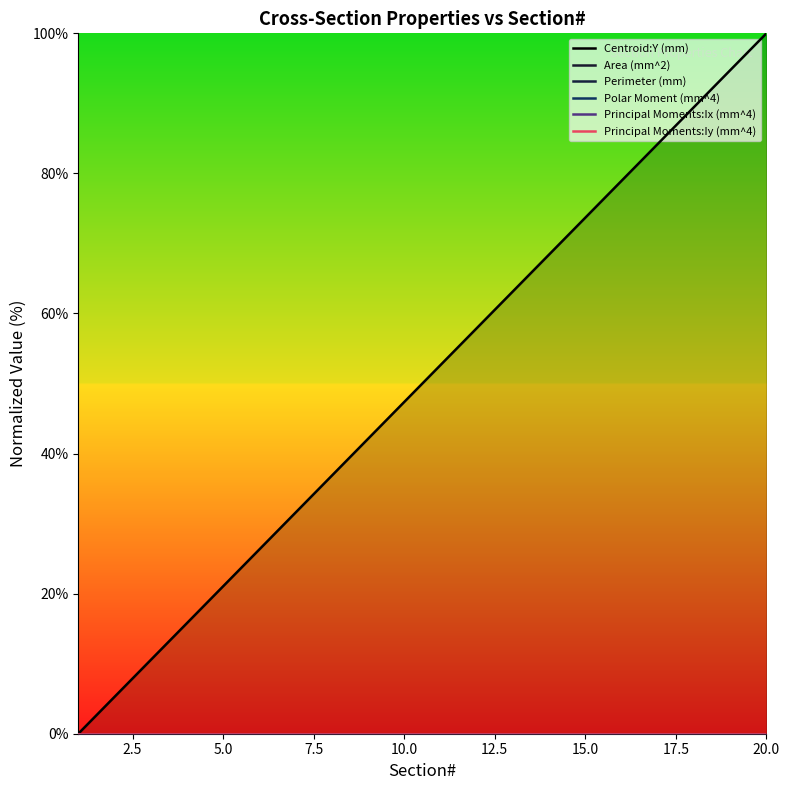

Reading left to right, extract all data points from this chart.

Centroid:Y (mm): 0.0	5.3	10.5	15.8	21.1	26.3	31.6	36.8	42.1	47.4	52.6	57.9	63.2	68.4	73.7	78.9	84.2	89.5	94.7	100.0
Area (mm^2): 0.0	0.0	0.0	0.0	0.0	0.0	0.0	0.0	0.0	0.0	0.0	0.0	0.0	0.0	0.0	0.0	0.0	0.0	0.0	0.0
Perimeter (mm): 0.0	0.0	0.0	0.0	0.0	0.0	0.0	0.0	0.0	0.0	0.0	0.0	0.0	0.0	0.0	0.0	0.0	0.0	0.0	0.0
Polar Moment (mm^4): 0.0	0.0	0.0	0.0	0.0	0.0	0.0	0.0	0.0	0.0	0.0	0.0	0.0	0.0	0.0	0.0	0.0	0.0	0.0	0.0
Principal Moments:Ix (mm^4): 0.0	0.0	0.0	0.0	0.0	0.0	0.0	0.0	0.0	0.0	0.0	0.0	0.0	0.0	0.0	0.0	0.0	0.0	0.0	0.0
Principal Moments:Iy (mm^4): 0.0	0.0	0.0	0.0	0.0	0.0	0.0	0.0	0.0	0.0	0.0	0.0	0.0	0.0	0.0	0.0	0.0	0.0	0.0	0.0